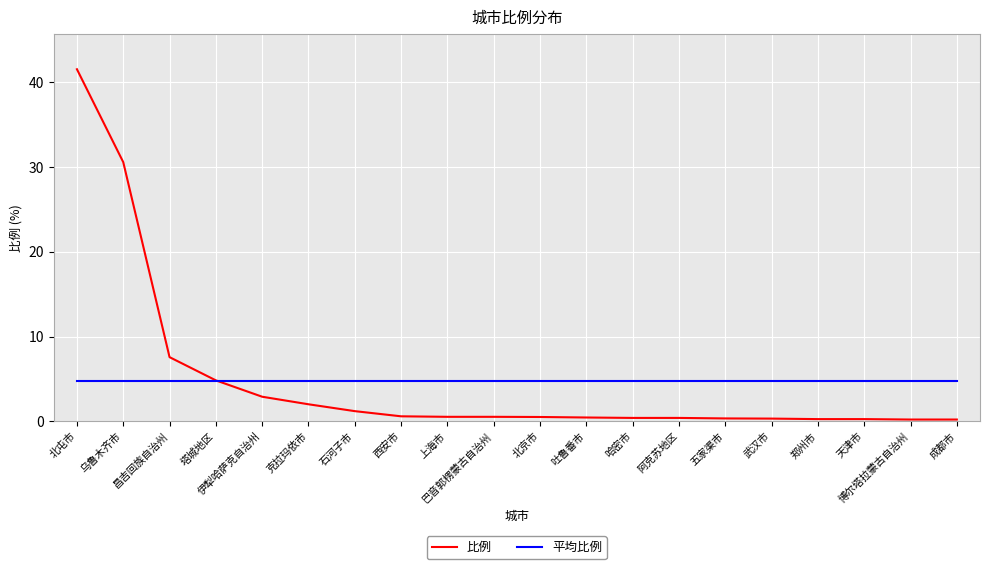

Rank the series by their maximum value, from lowest to highest.

平均比例, 比例